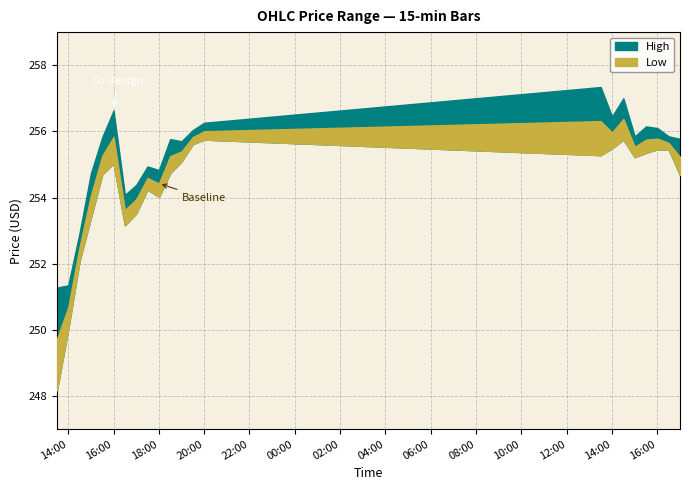

Does the chart have visible grid lines?

Yes